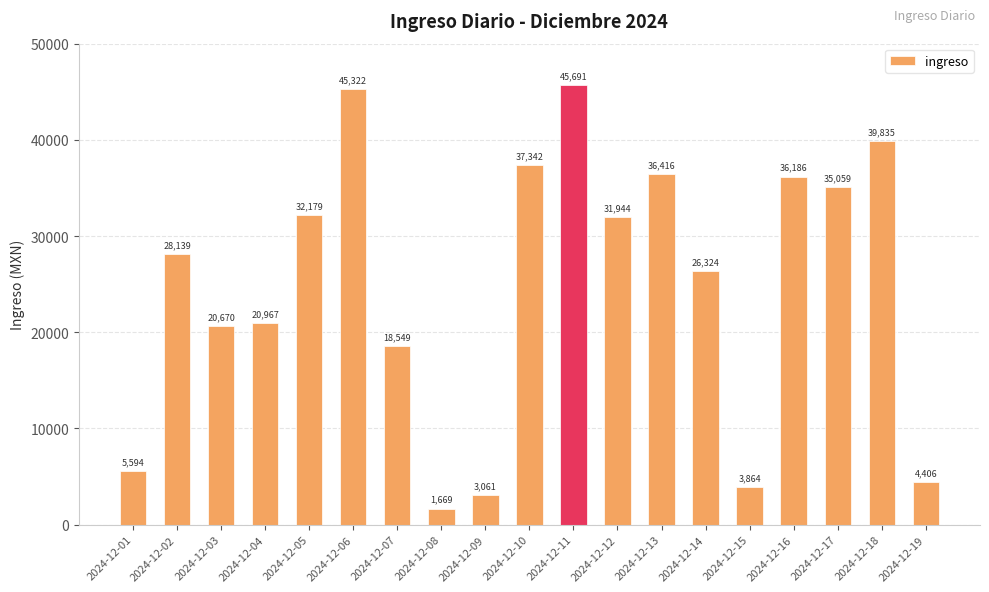

What is the change in value from 2024-12-17 to 2024-12-18?

+4775.8